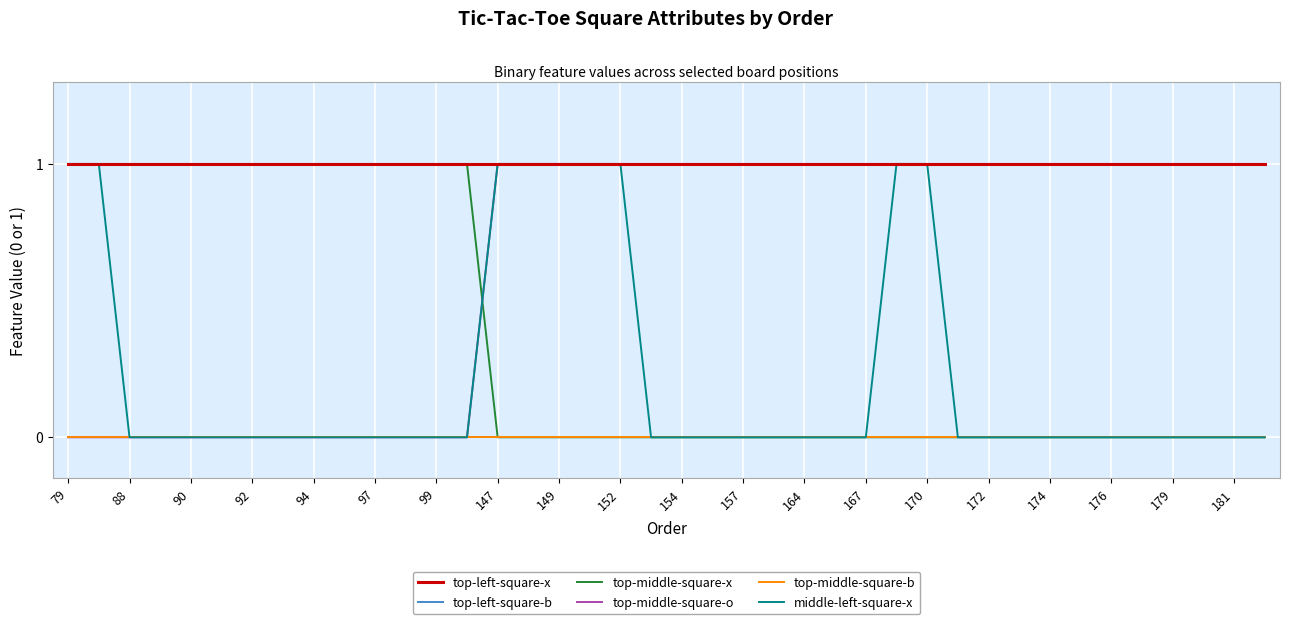

True or false: top-middle-square-x and top-left-square-x cross at least once.

False